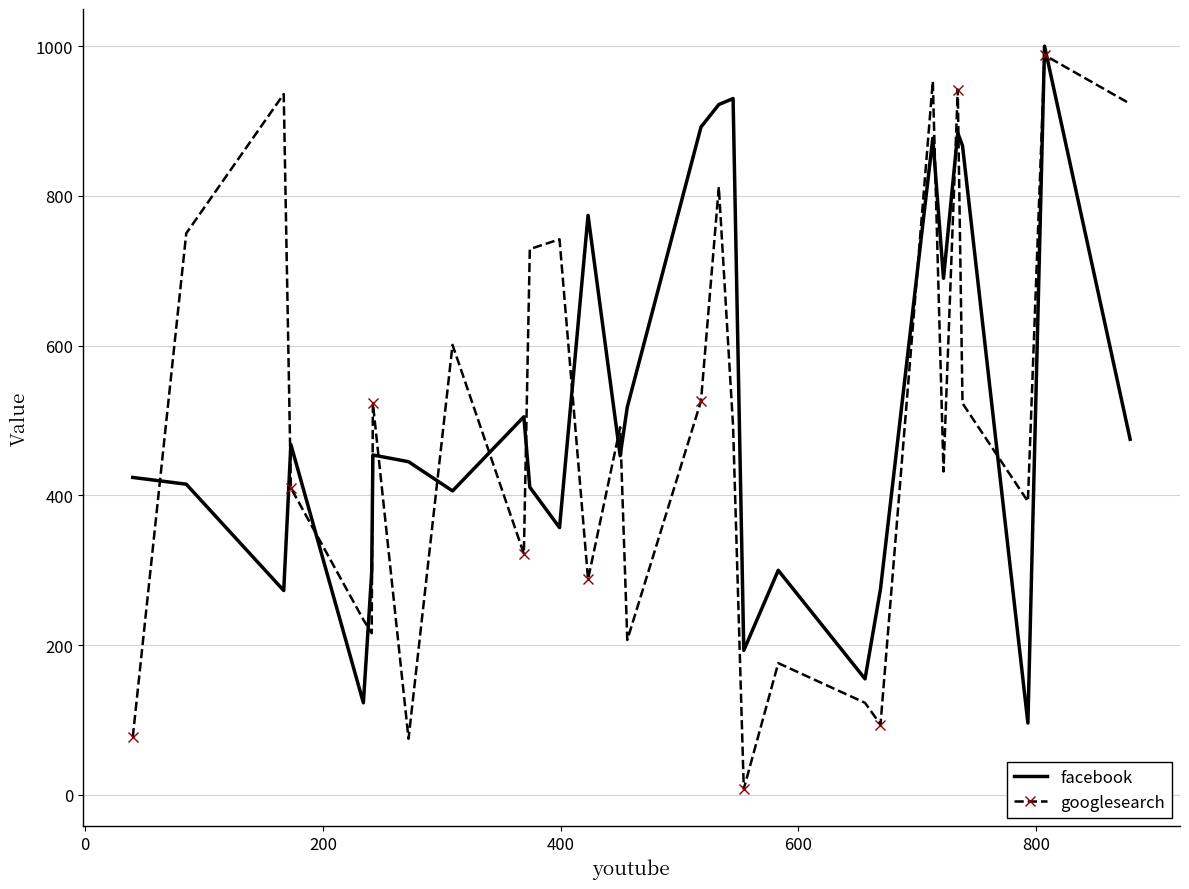

True or false: googlesearch and facebook cross at least once.

True